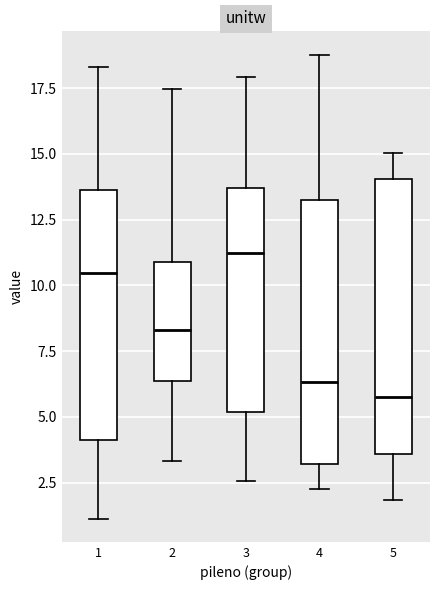

Where is the upper edge of the box at x = 5 on the y-axis? The values are not printed on the chart, so give them approximately, as read against the axis.

14.0